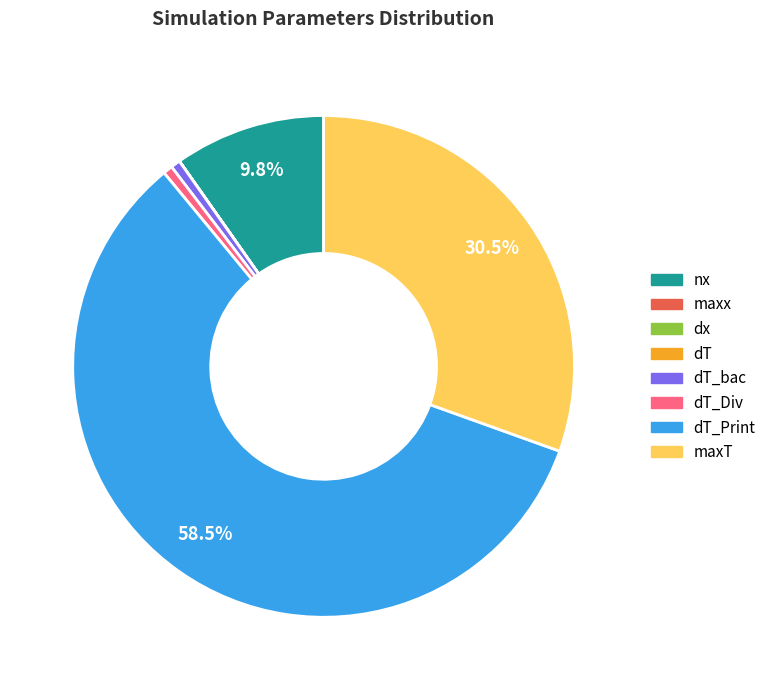

Does any single category account for the majority?

Yes